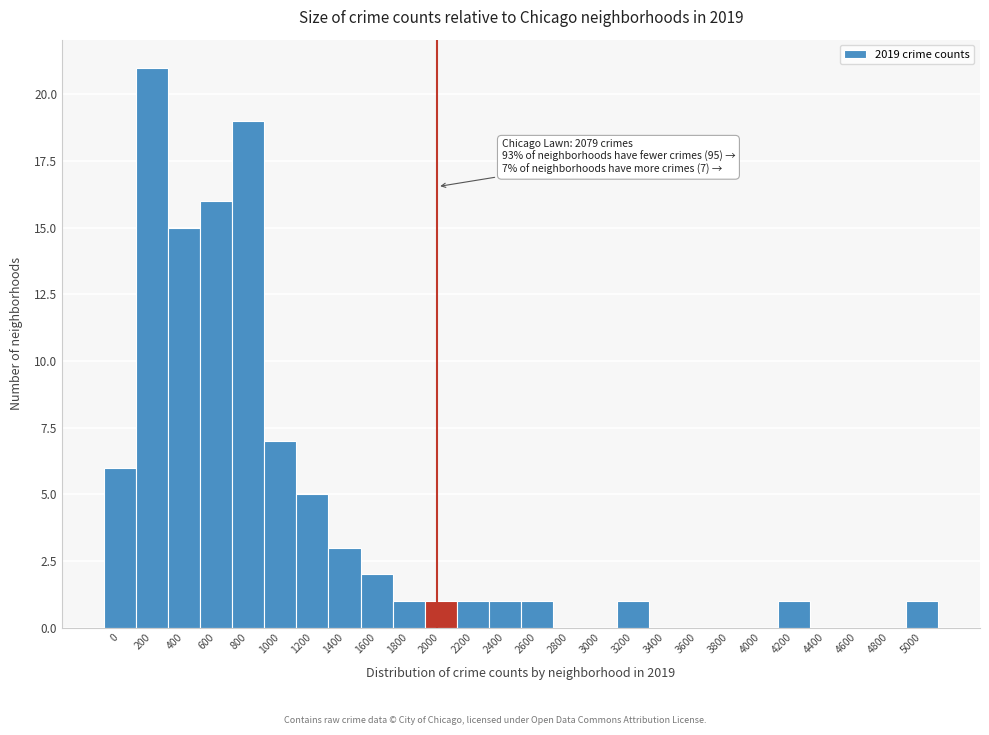

Reading left to right, what are all the values shown in this chart?

0=6	200=21	400=15	600=16	800=19	1000=7	1200=5	1400=3	1600=2	1800=1	2000=1	2200=1	2400=1	2600=1	2800=0	3000=0	3200=1	3400=0	3600=0	3800=0	4000=0	4200=1	4400=0	4600=0	4800=0	5000=1